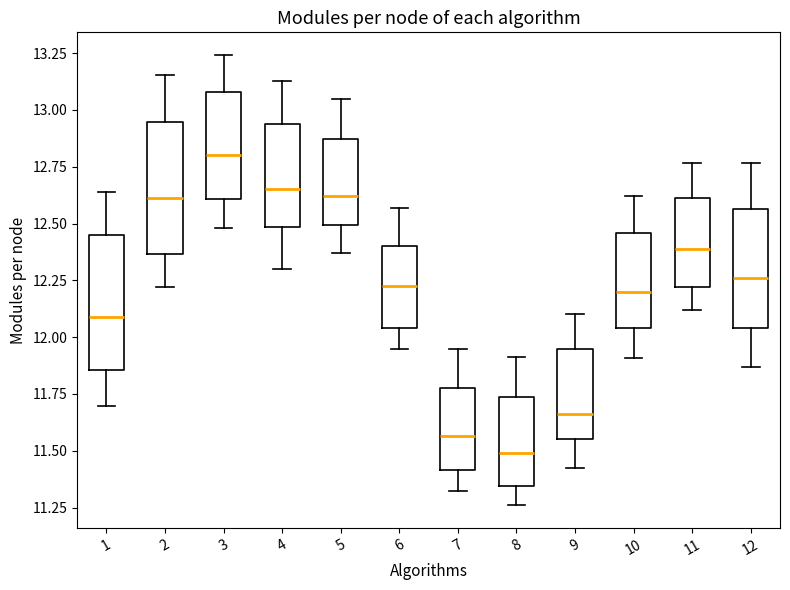

Reading left to right, read every box against the y-axis: the position of its median line, the range the box covers, and the ends of its whiskers. The values are not printed on the chart, so give them approximately, as read against the axis.

1: median 12.10, box 11.85 to 12.45, whiskers 11.70 to 12.65
2: median 12.60, box 12.35 to 12.95, whiskers 12.20 to 13.15
3: median 12.80, box 12.60 to 13.10, whiskers 12.50 to 13.25
4: median 12.65, box 12.50 to 12.95, whiskers 12.30 to 13.15
5: median 12.60, box 12.50 to 12.85, whiskers 12.35 to 13.05
6: median 12.20, box 12.05 to 12.40, whiskers 11.95 to 12.55
7: median 11.55, box 11.40 to 11.75, whiskers 11.30 to 11.95
8: median 11.50, box 11.35 to 11.75, whiskers 11.25 to 11.90
9: median 11.65, box 11.55 to 11.95, whiskers 11.45 to 12.10
10: median 12.20, box 12.05 to 12.45, whiskers 11.90 to 12.60
11: median 12.40, box 12.20 to 12.60, whiskers 12.10 to 12.75
12: median 12.25, box 12.05 to 12.55, whiskers 11.85 to 12.75